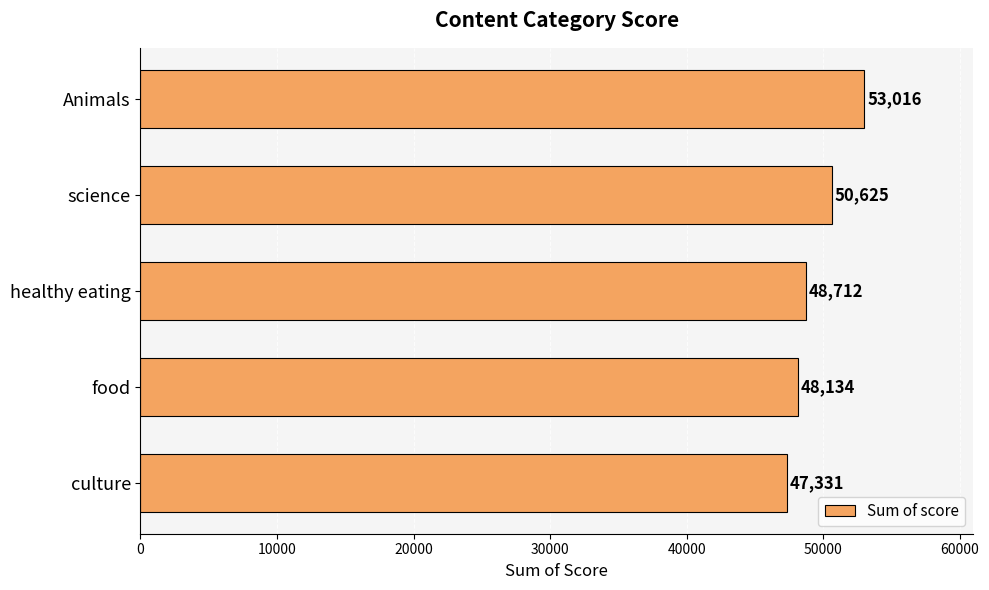

What is the label of the 3rd bar from the bottom?

healthy eating